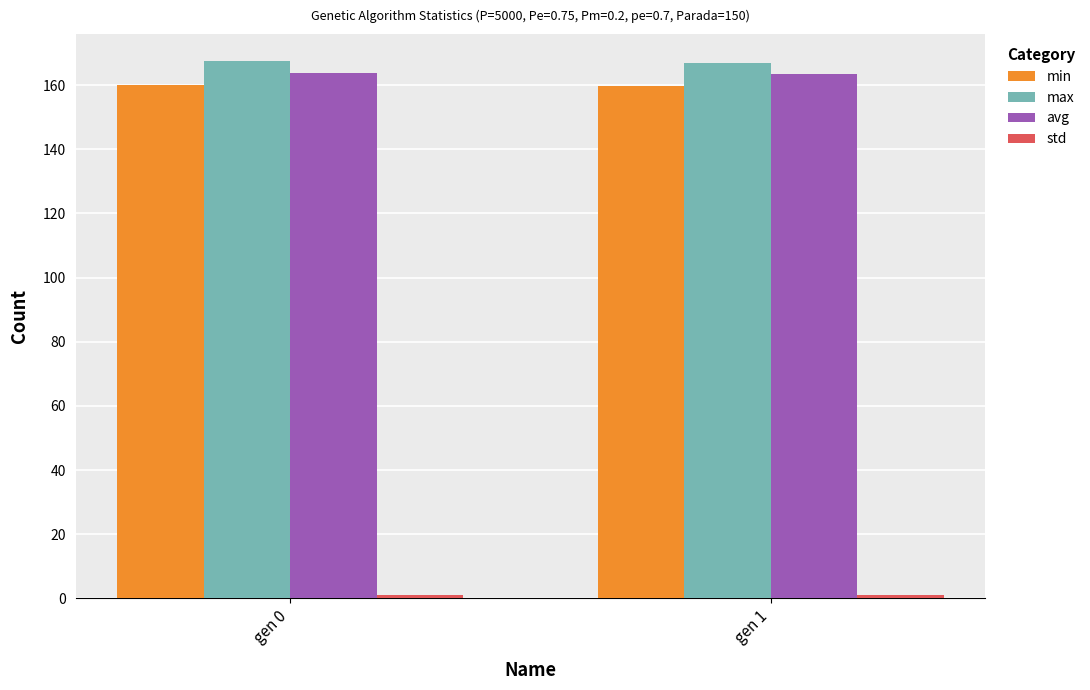

Is it true that avg equals 250.7 at gen 1?

False